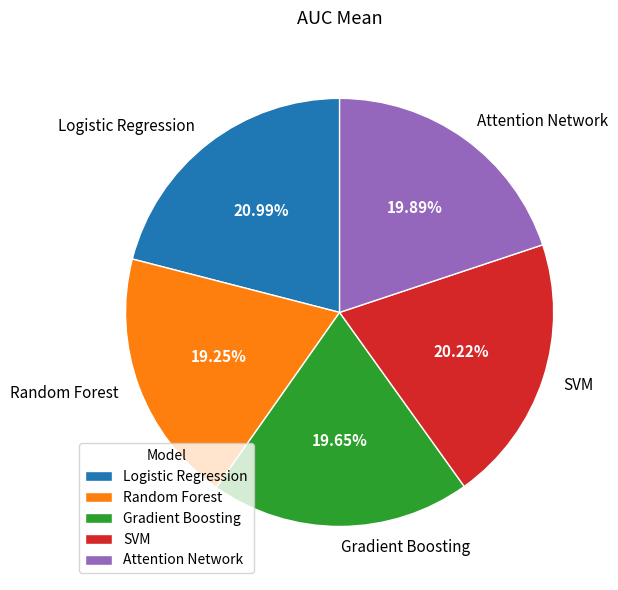

The Attention Network slice represents 20% of the pie. True or false?

True